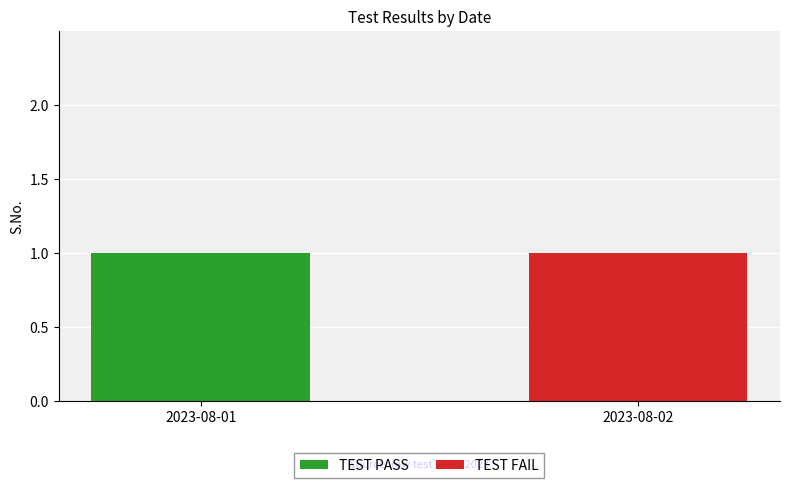

True or false: TEST PASS has a value of 0 at 2023-08-02.

True